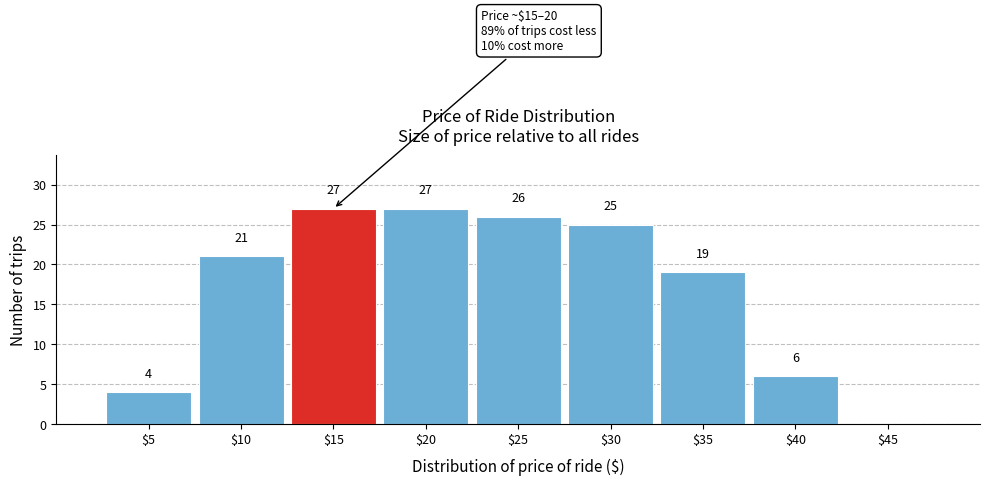

The value at $30 is 9. True or false?

False